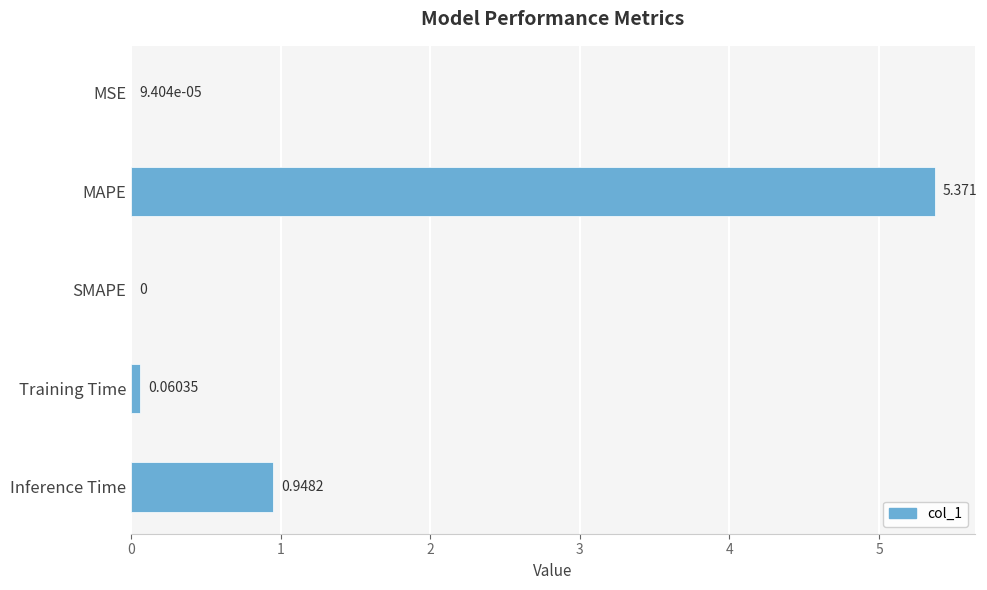

Between Training Time and SMAPE, which is larger?

Training Time